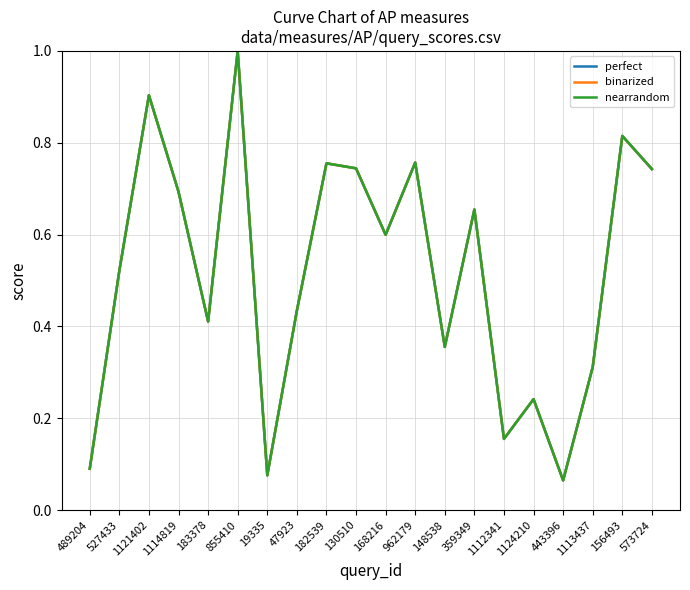

Does the chart have visible grid lines?

Yes